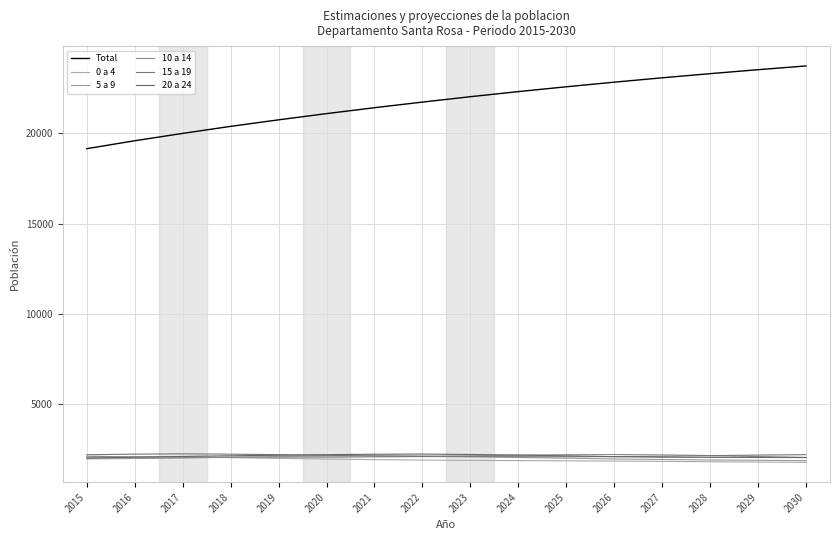

Count the number of data series in this chart.

6